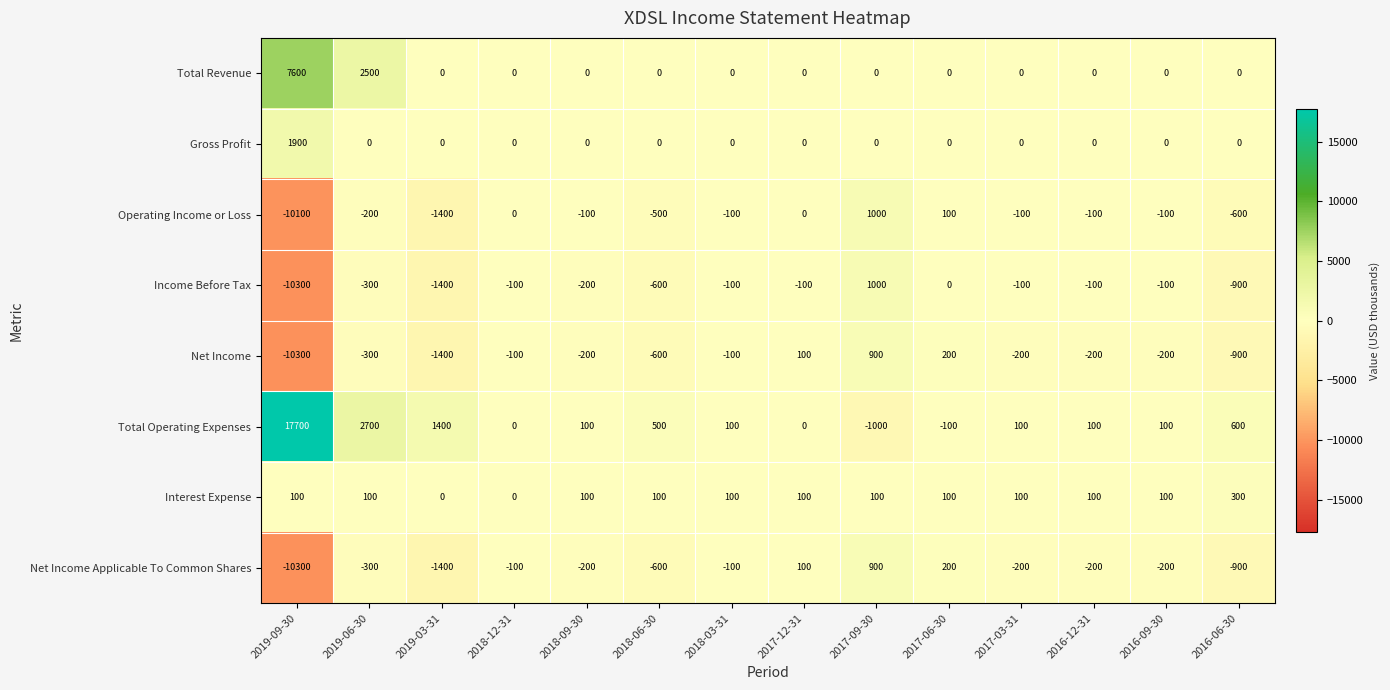

Which series has the largest total across all categories?

Total Operating Expenses